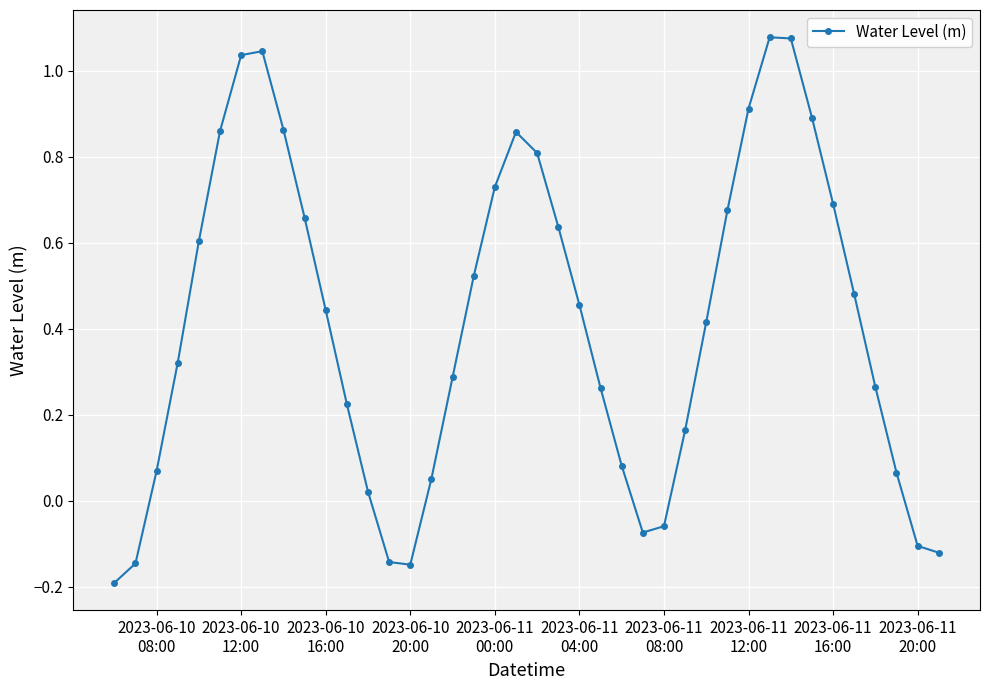

How many points are higher than both their immediate neighbors (excluding endpoints)?

3